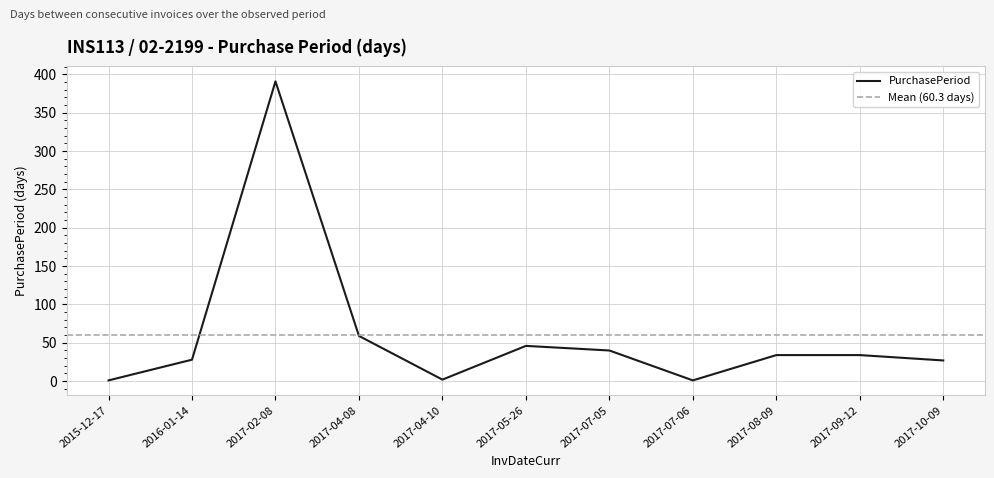

At which label does the data first exceed 34?

2017-02-08